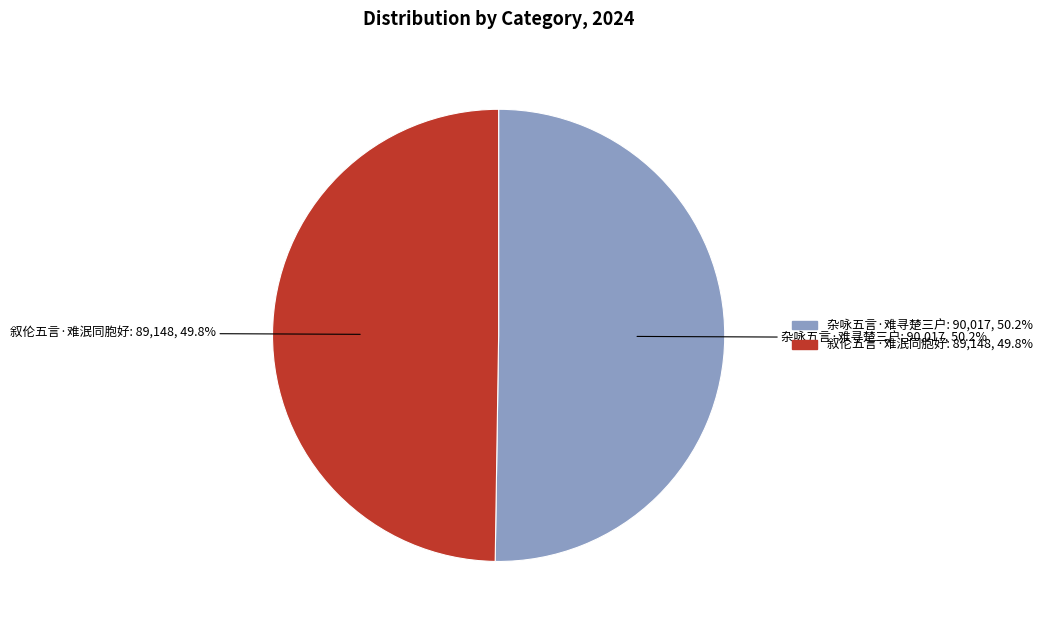

Is it true that 杂咏五言·难寻楚三户 is 43% of the pie?

False